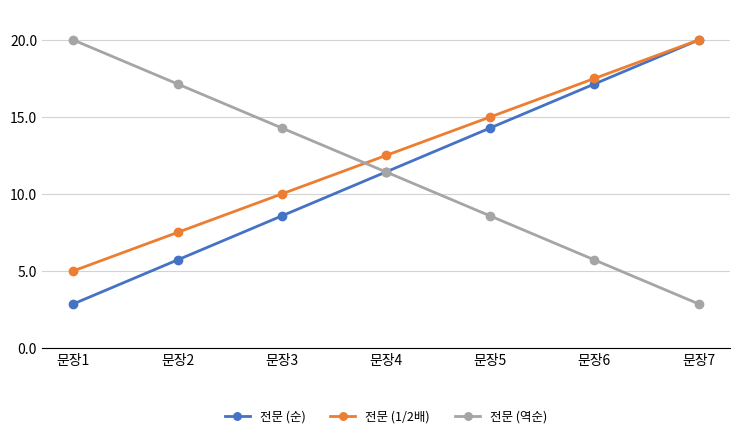

Read the 전문 (1/2배) value at 문장7.

20.0